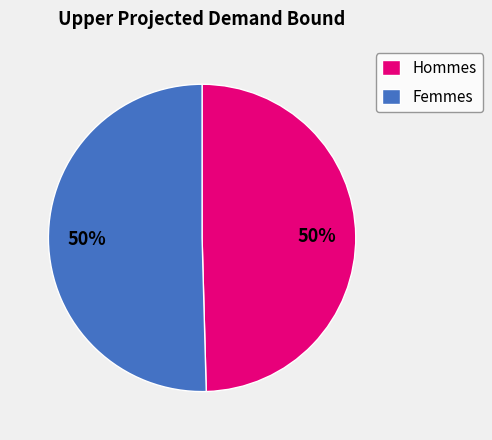

How many slices are in this pie chart?

2